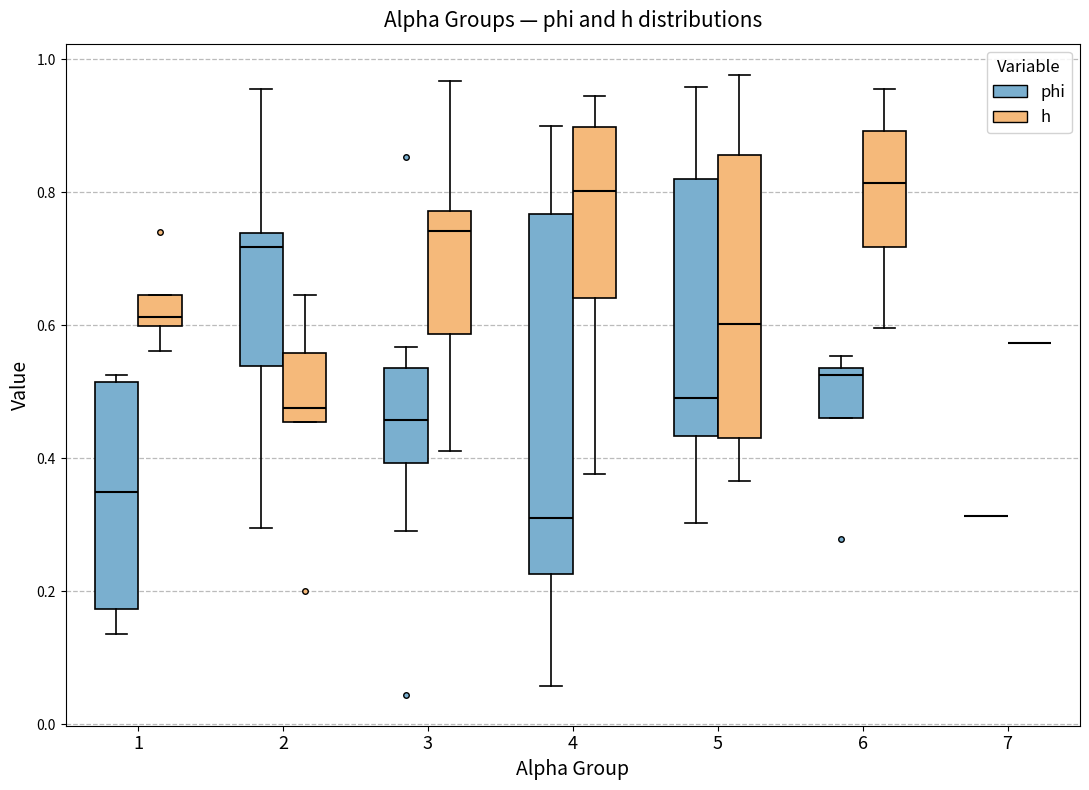

Reading left to right, transcribe this box plot: for each box, give where its median line is, the range the box spans, and where its two whiskers end, as read against the y-axis. The values are not printed on the chart, so give them approximately, as read against the axis.

1 (phi): median 0.34, box 0.18 to 0.52, whiskers 0.14 to 0.52 (just above the box's upper edge)
1 (h): median 0.62, box 0.60 to 0.64, whiskers 0.56 to 0.64
2 (phi): median 0.72, box 0.54 to 0.74, whiskers 0.30 to 0.96
2 (h): median 0.48, box 0.46 to 0.56, whiskers 0.46 to 0.64
3 (phi): median 0.46, box 0.40 to 0.54, whiskers 0.30 to 0.56
3 (h): median 0.74, box 0.58 to 0.78, whiskers 0.42 to 0.96
4 (phi): median 0.32, box 0.22 to 0.76, whiskers 0.06 to 0.90
4 (h): median 0.80, box 0.64 to 0.90, whiskers 0.38 to 0.94
5 (phi): median 0.48, box 0.44 to 0.82, whiskers 0.30 to 0.96
5 (h): median 0.60, box 0.44 to 0.86, whiskers 0.36 to 0.98
6 (phi): median 0.52, box 0.46 to 0.54, whiskers 0.46 to 0.56
6 (h): median 0.82, box 0.72 to 0.90, whiskers 0.60 to 0.96
7 (phi): box collapsed to a line at 0.32, whiskers 0.32 to 0.32
7 (h): box collapsed to a line at 0.58, whiskers 0.58 to 0.58